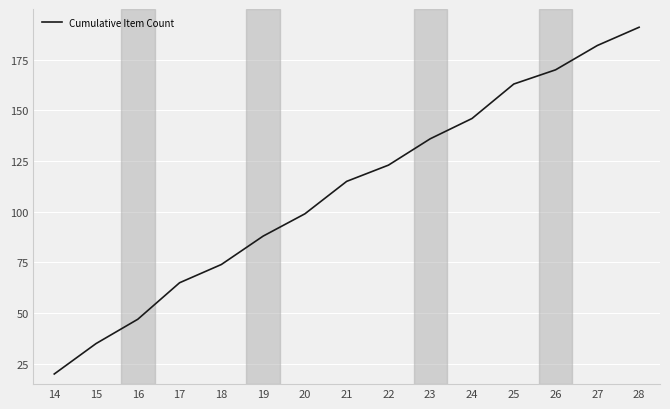

How many lines are shown in the chart?

1